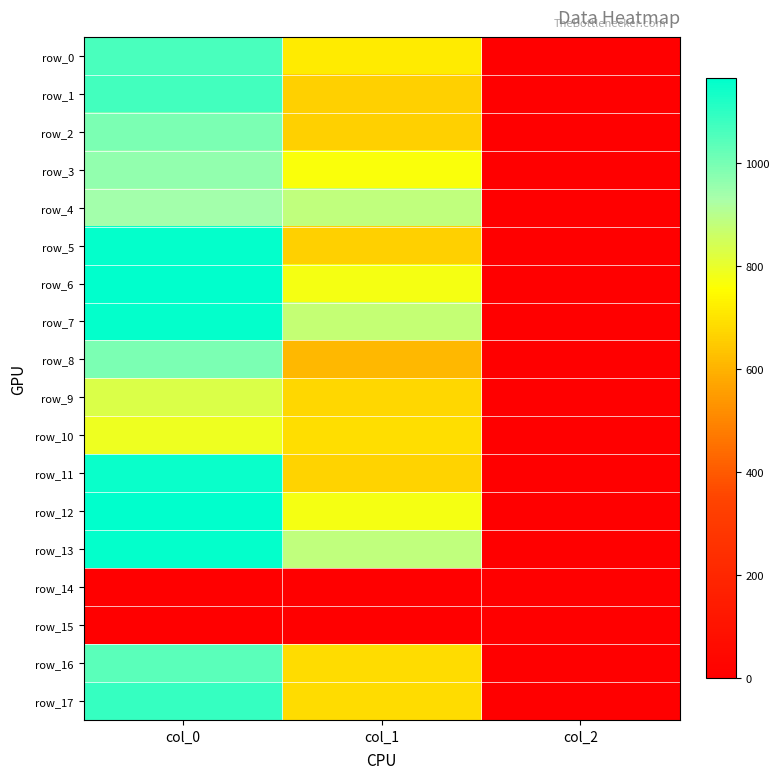

Reading left to right, list all the values displayed in this chart.

row_0: 1060.0	715.5	2.0
row_1: 1070.0	661.5	2.0
row_2: 993.3	661.5	2.0
row_3: 960.0	766.1	2.0
row_4: 940.0	884.2	2.0
row_5: 1156.7	661.5	2.0
row_6: 1163.3	772.9	2.0
row_7: 1156.7	874.1	2.0
row_8: 993.3	610.9	2.0
row_9: 830.0	675.0	2.0
row_10: 790.0	688.5	2.0
row_11: 1146.7	664.9	2.0
row_12: 1163.3	772.9	2.0
row_13: 1156.7	884.2	2.0
row_14: 0.0	0.0	0.0
row_15: 0.0	0.0	0.0
row_16: 1040.0	681.8	2.0
row_17: 1086.7	685.1	2.0